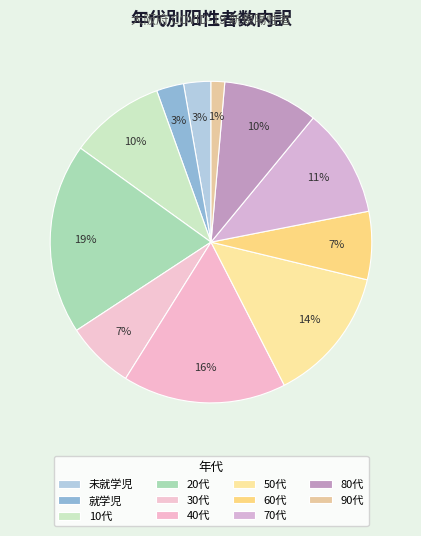

What is the largest slice in the pie chart?

20代